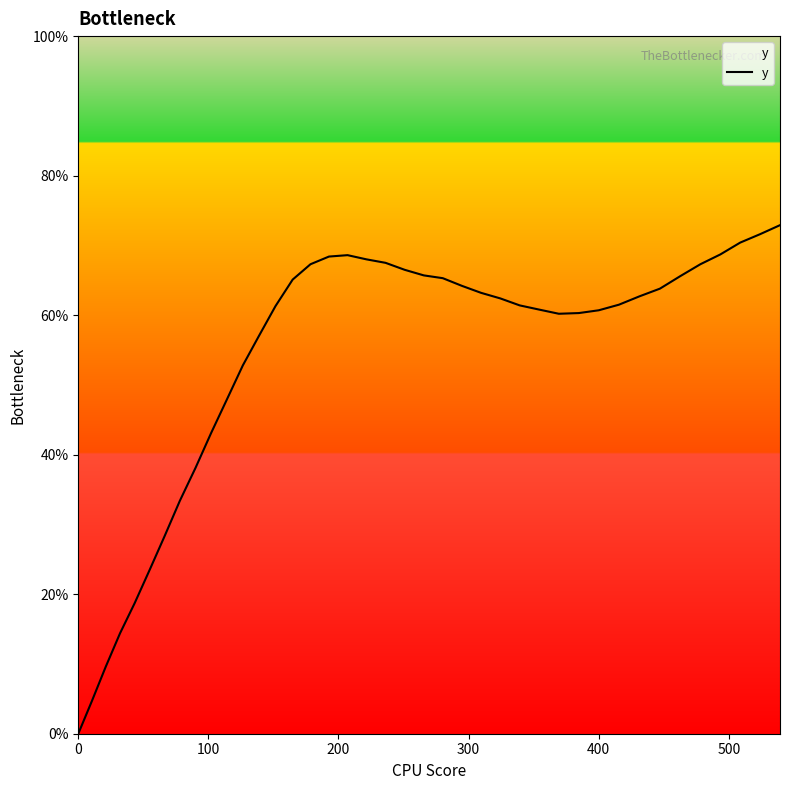

How many positive values are there?

39